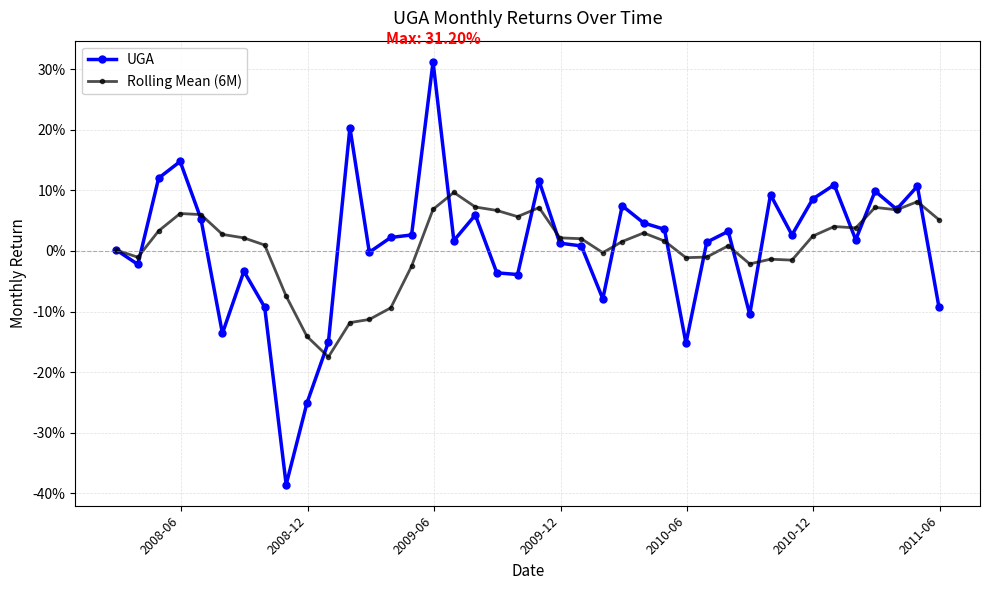

What are all the series names shown in the legend?

UGA, Rolling Mean (6M)